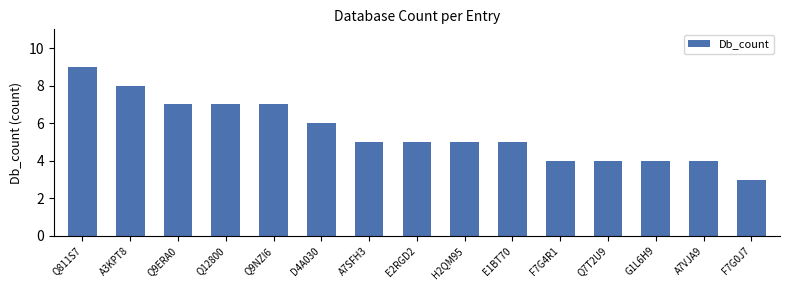

Which category has the lowest value across all series?

F7G0J7